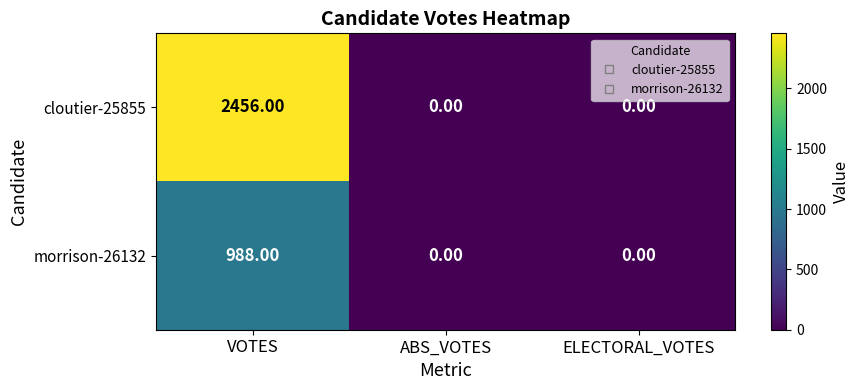

Which series has the largest total across all categories?

cloutier-25855